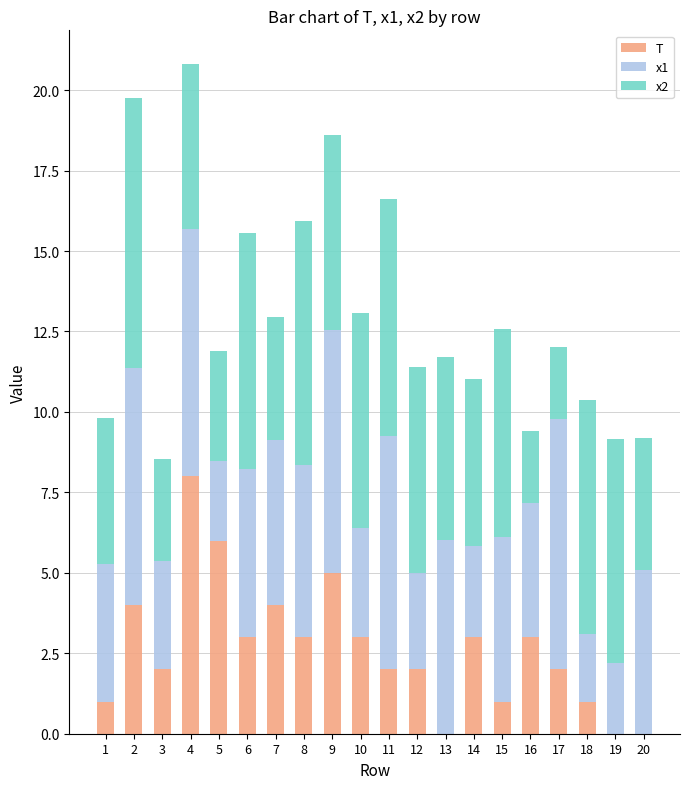

What is the total value across all series at 17?

12.0